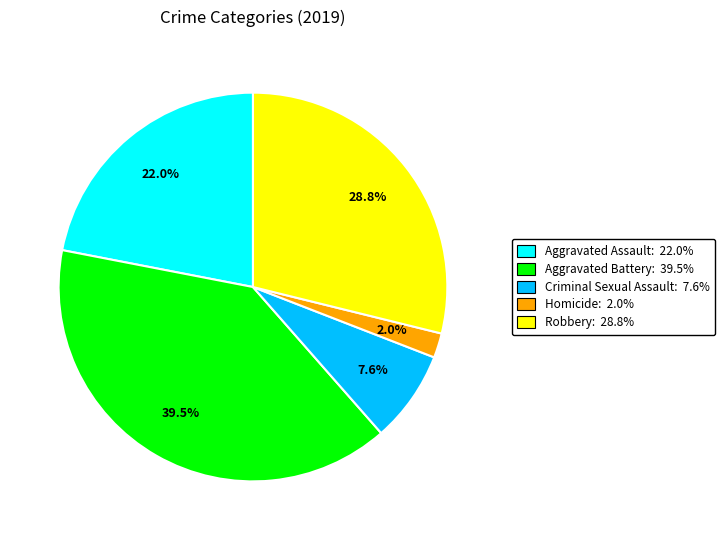

What percentage do Aggravated Battery and Robbery together represent?

68.4%